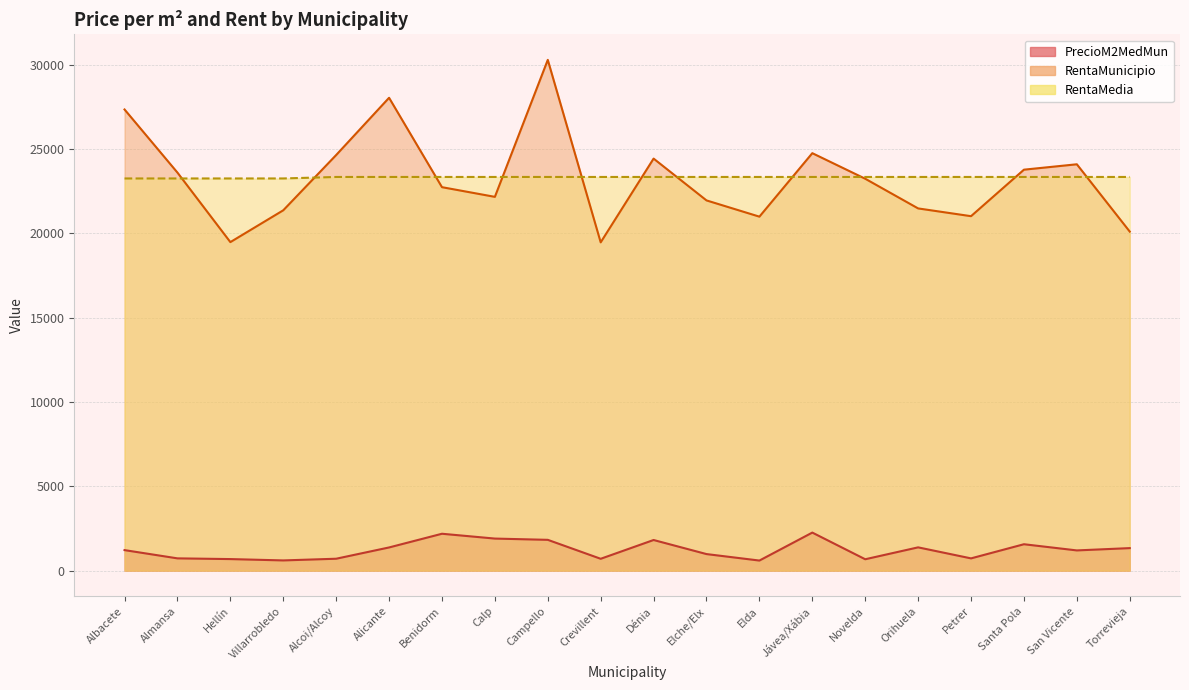

At how many categories does at least one series exceed 8445?

20